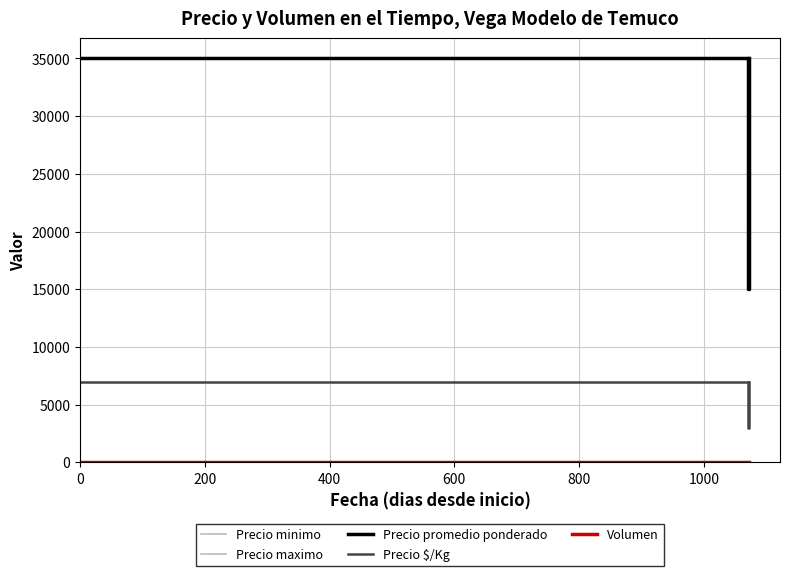

Does the chart have visible grid lines?

Yes